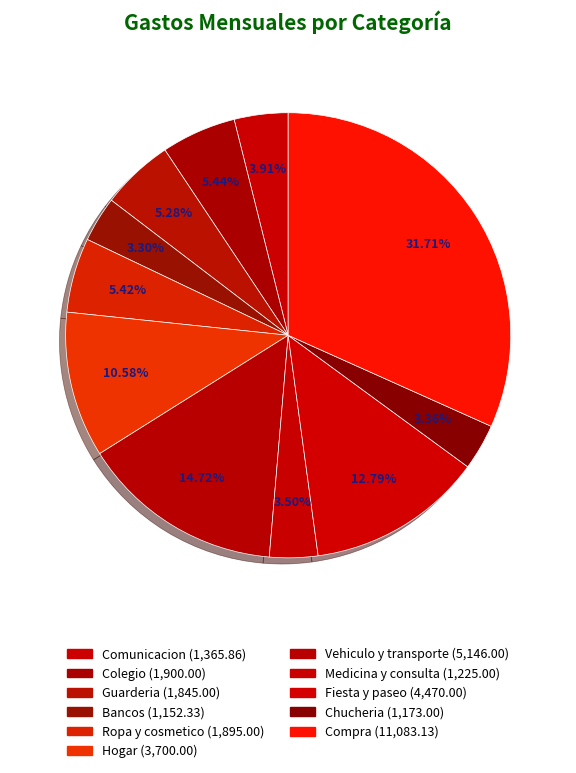

What is the change in value from Chucheria to Compra?

+9910.1